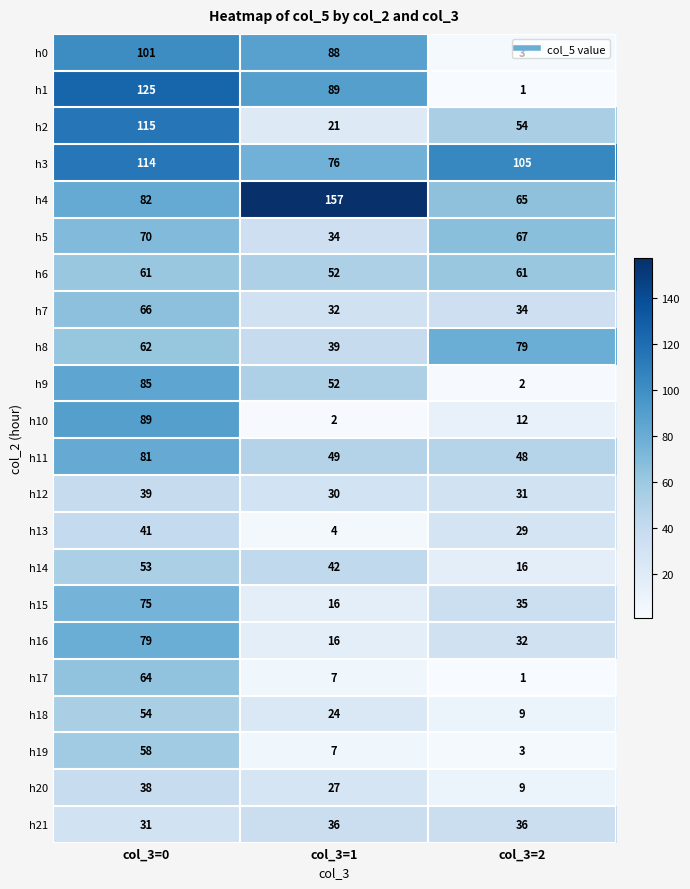

What is the spread (max minus min) of values at col_3=1?

155